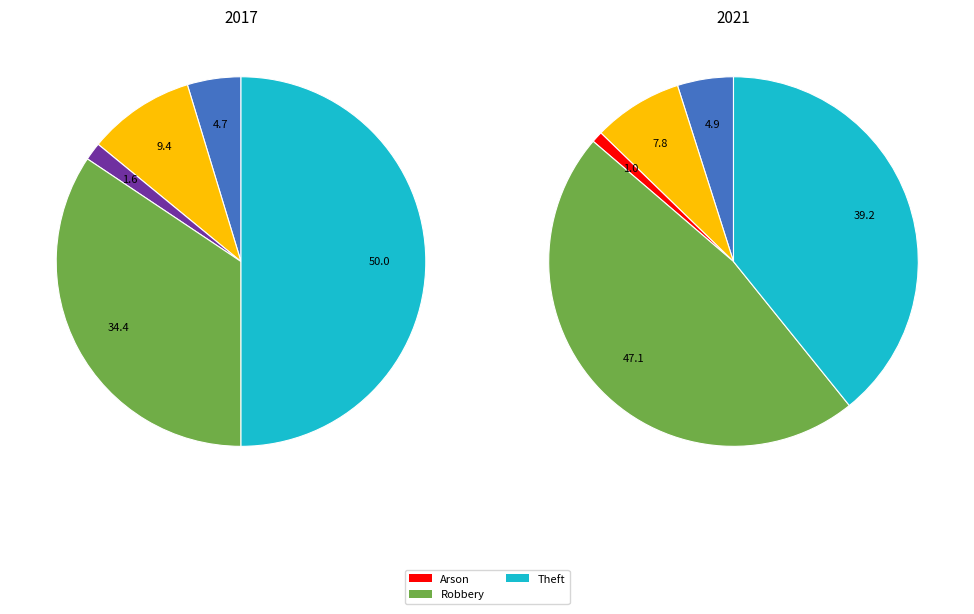

To the nearest percent, what percentage of the pie is 4?

34%